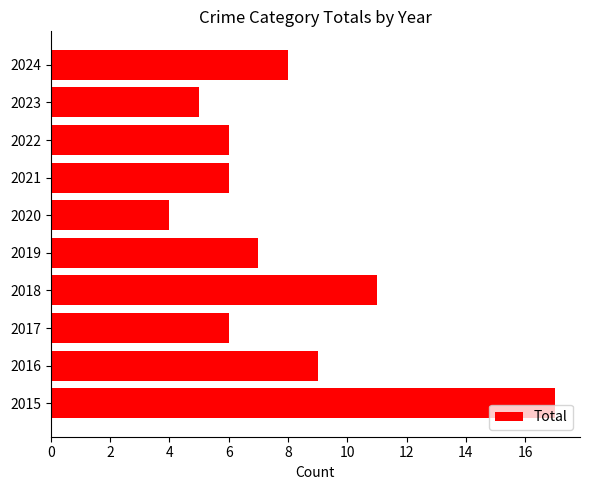

What is the difference between the second highest and minimum values?

7